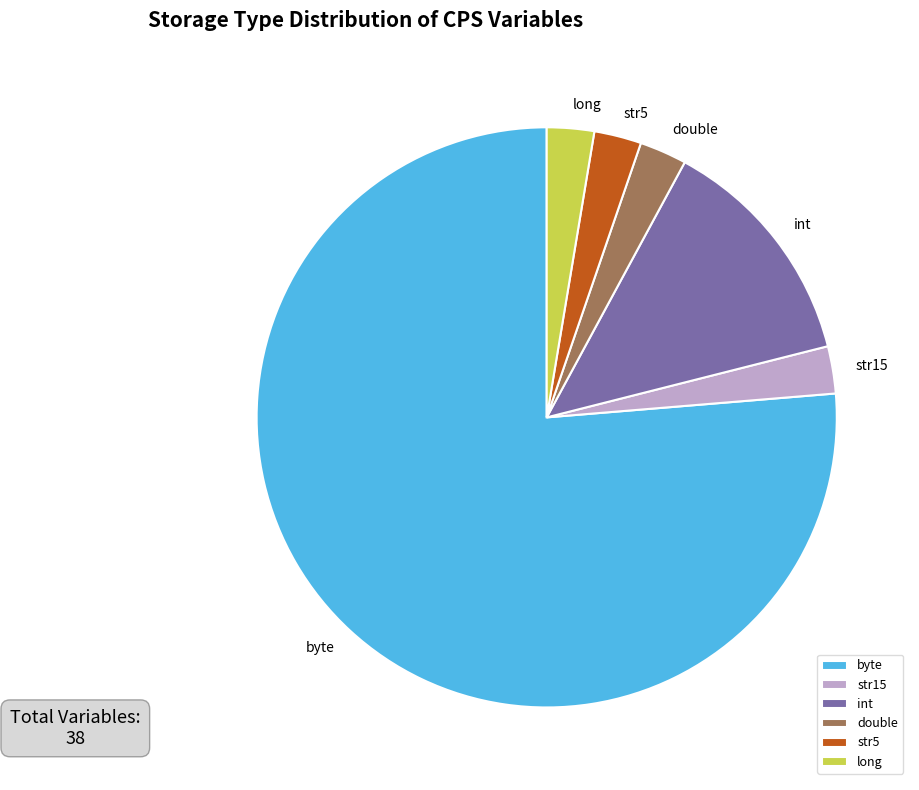

Does str15 account for over 50% of the chart?

No